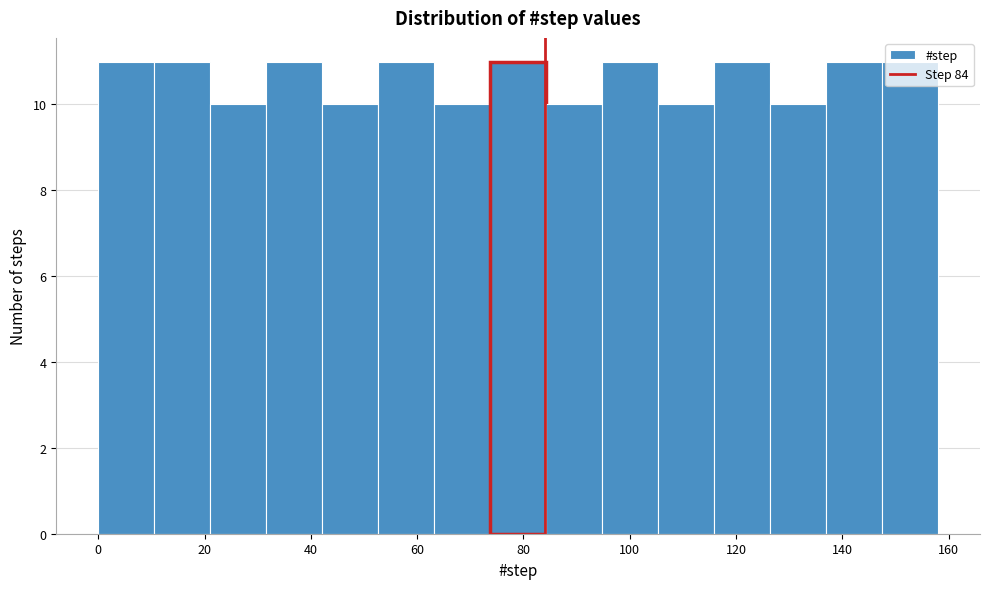

How tall is the bar that spans 0 to 10 on the x-axis? Neither the bar edges nor the heights are printed on the chart, so give them approximately, as read against the axes.

11